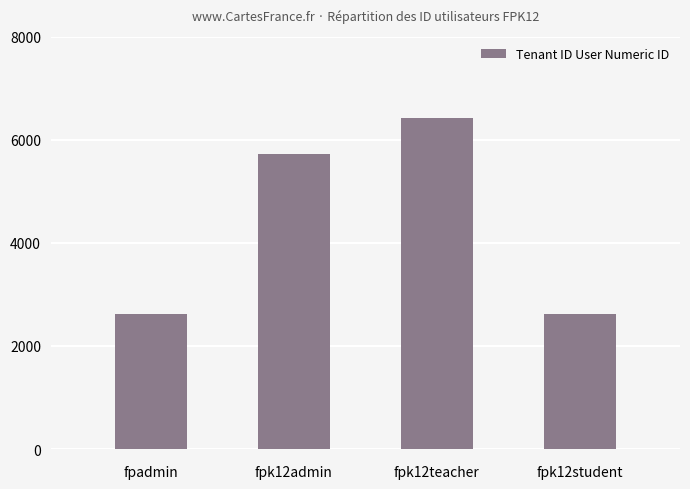

True or false: the data shows 5720 at fpk12admin.

True